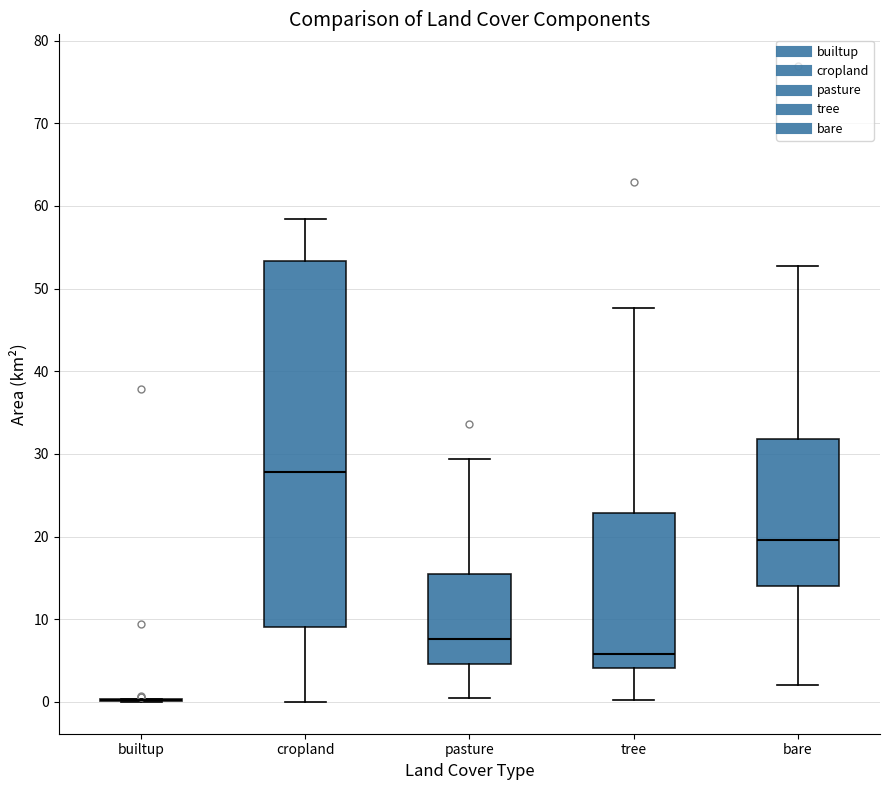

Where is the upper edge of the box for pasture on the y-axis? The values are not printed on the chart, so give them approximately, as read against the axis.

15